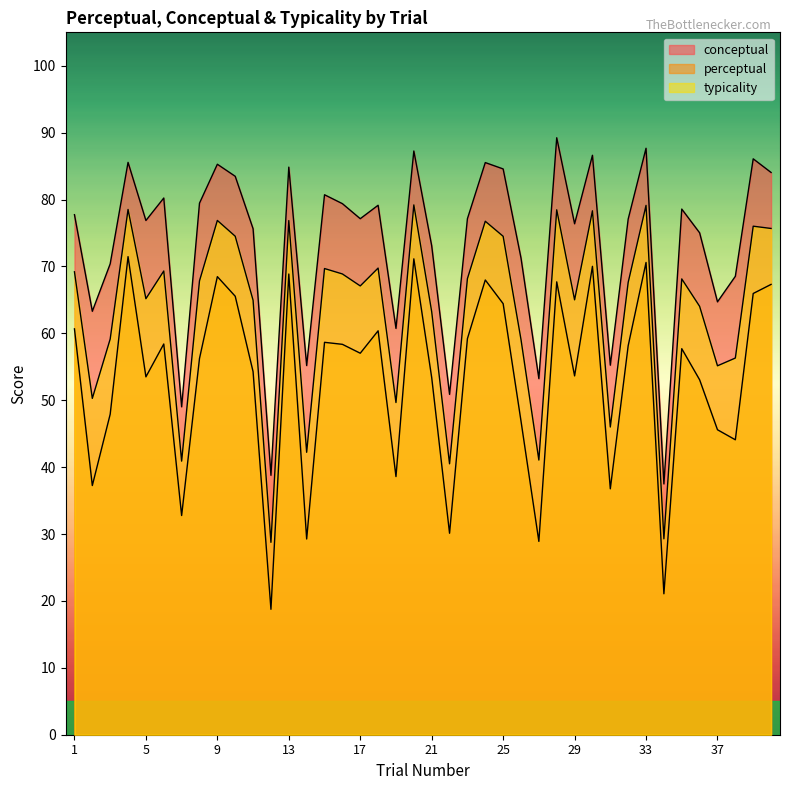

What is the spread (max minus min) of values at 15?

22.1